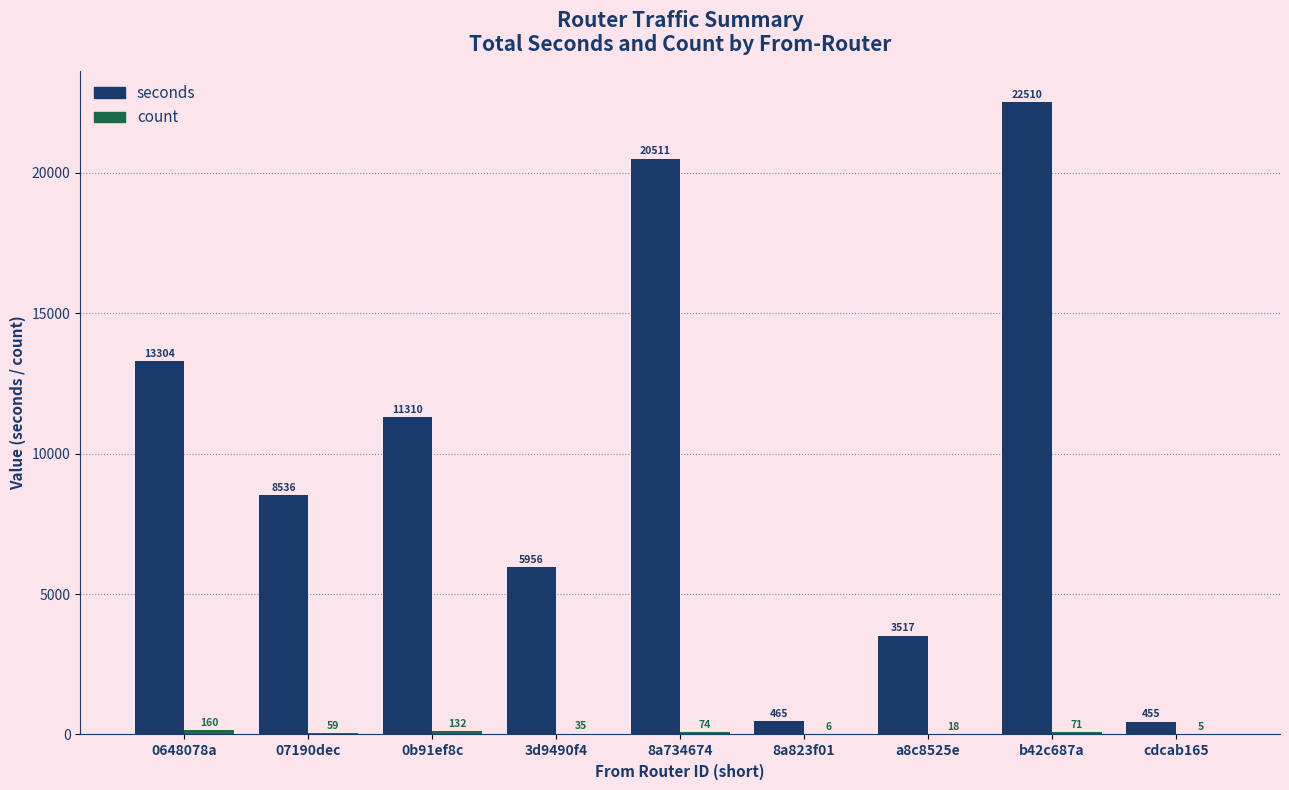

Which series has the largest total across all categories?

seconds